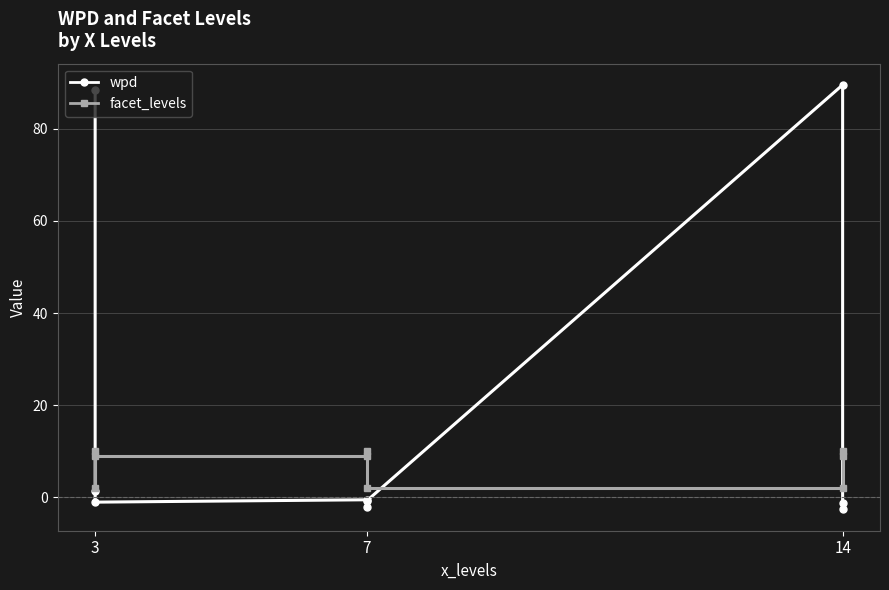

Between 7 and 14, which is larger?

14